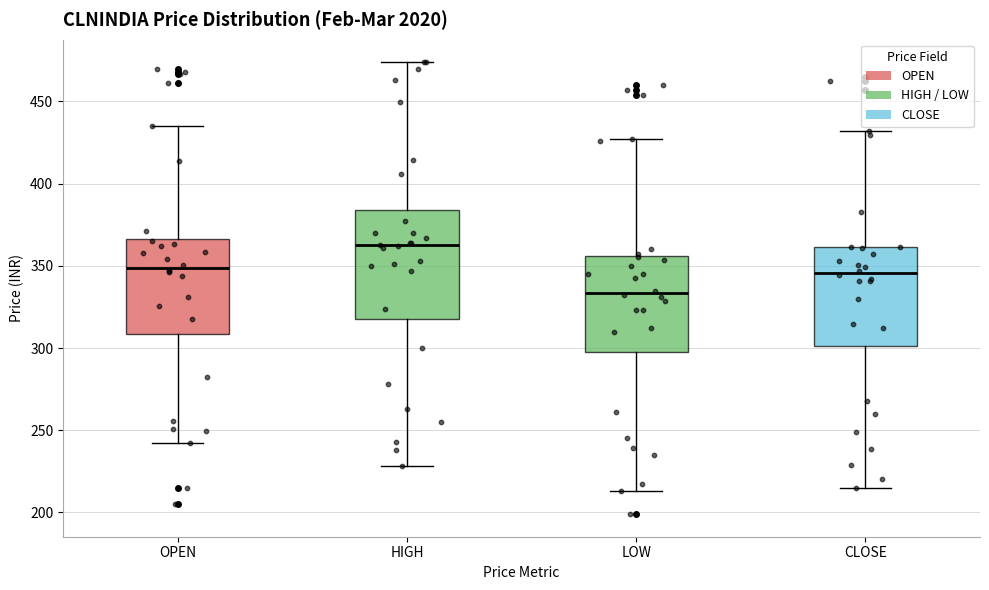

Reading left to right, transcribe this box plot: for each box, give where its median line is, the range the box spans, and where its two whiskers end, as read against the y-axis. The values are not printed on the chart, so give them approximately, as read against the axis.

OPEN: median 350, box 310 to 365, whiskers 240 to 435
HIGH: median 360, box 320 to 385, whiskers 230 to 475
LOW: median 335, box 300 to 355, whiskers 215 to 425
CLOSE: median 345, box 300 to 360, whiskers 215 to 430